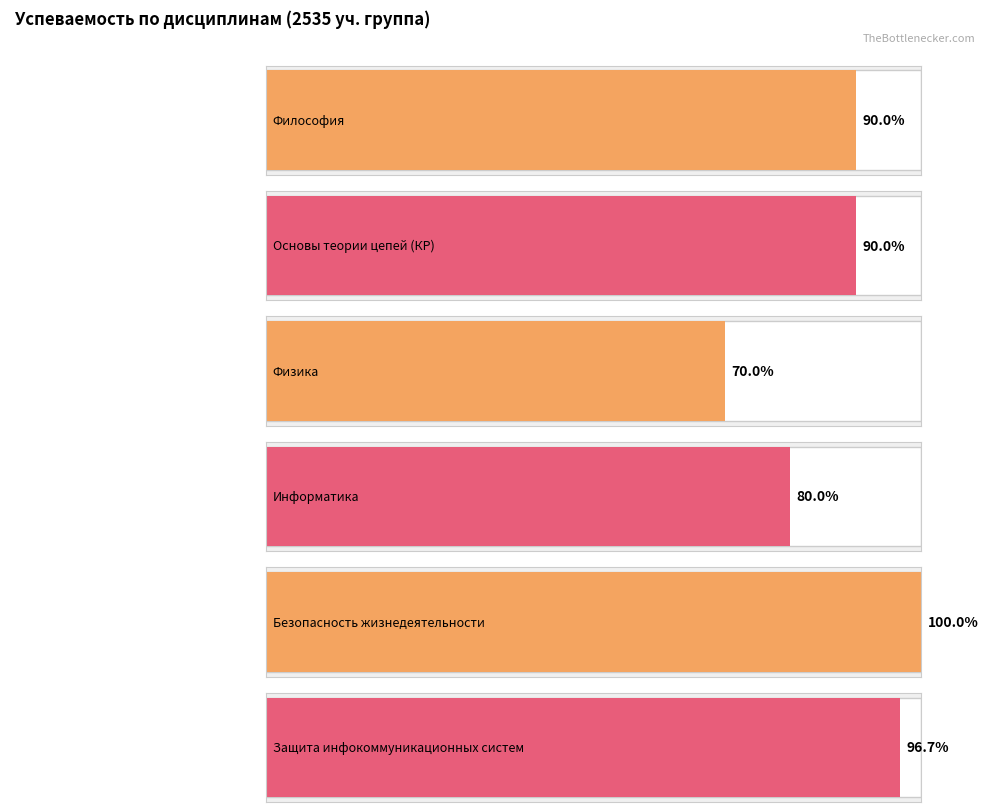

The Основы теории цепей (КР) series shows 2 at Долгова. True or false?

False